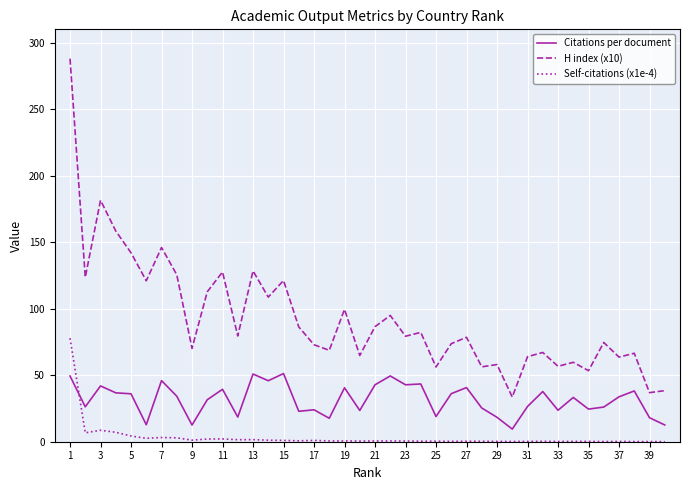

What is the difference between the second highest and minimum values in the H index (x10) series?

147.9